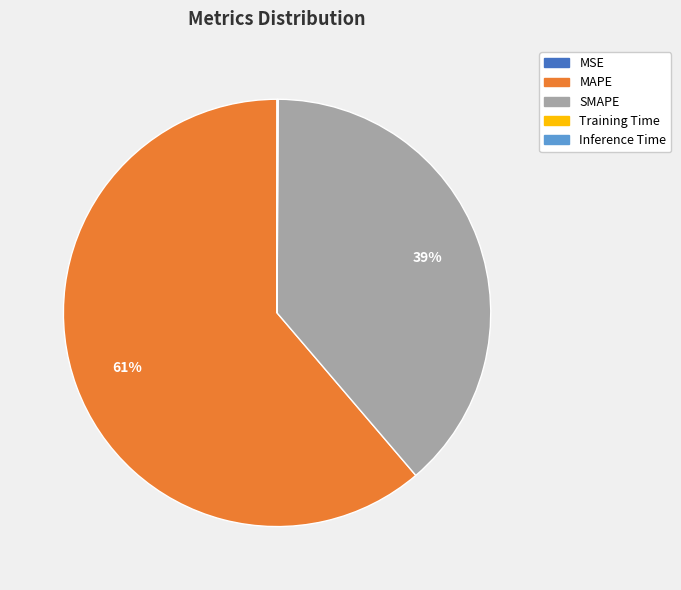

To the nearest percent, what percentage of the pie is SMAPE?

39%